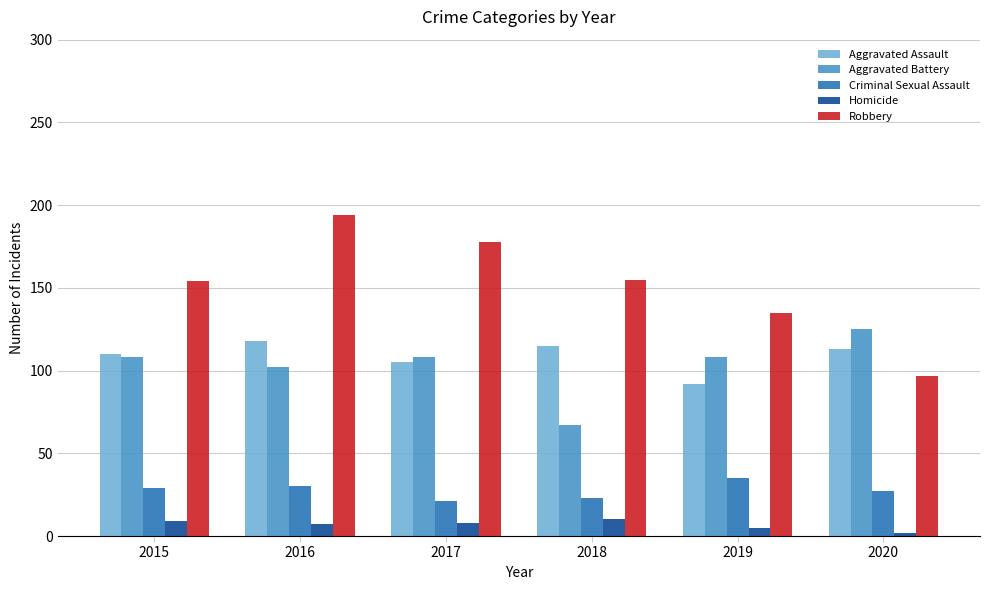

Is the value of Homicide at 2016 greater than the value of Robbery at 2016?

No